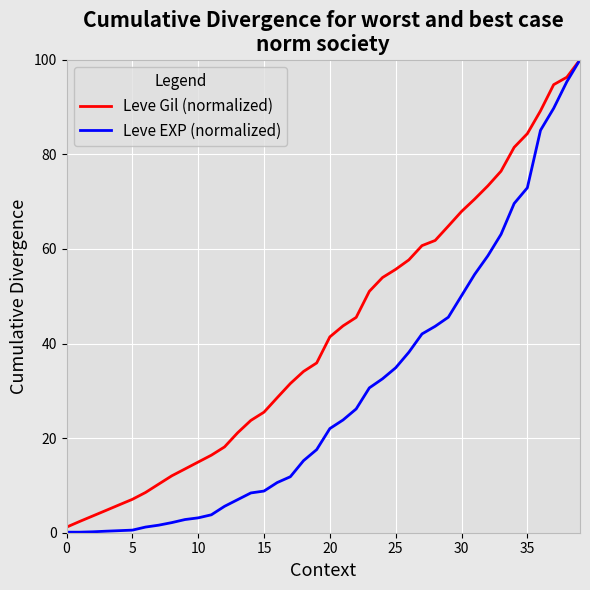

What is the lowest value of the Leve Gil (normalized) series?

1.2